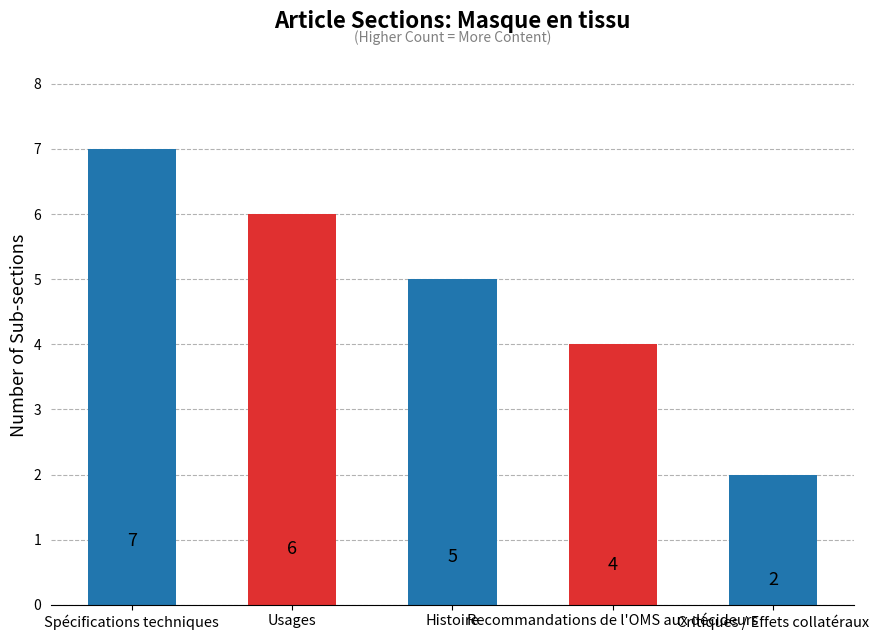

What is the sum of the values at Spécifications techniques and Histoire?

12